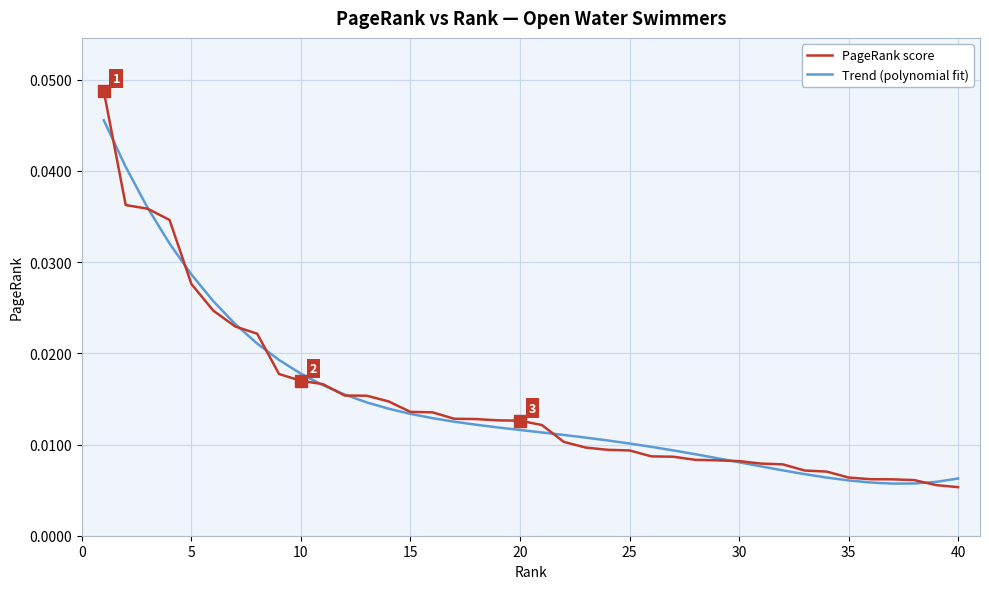

What are all the series names shown in the legend?

PageRank score, Trend (polynomial fit)